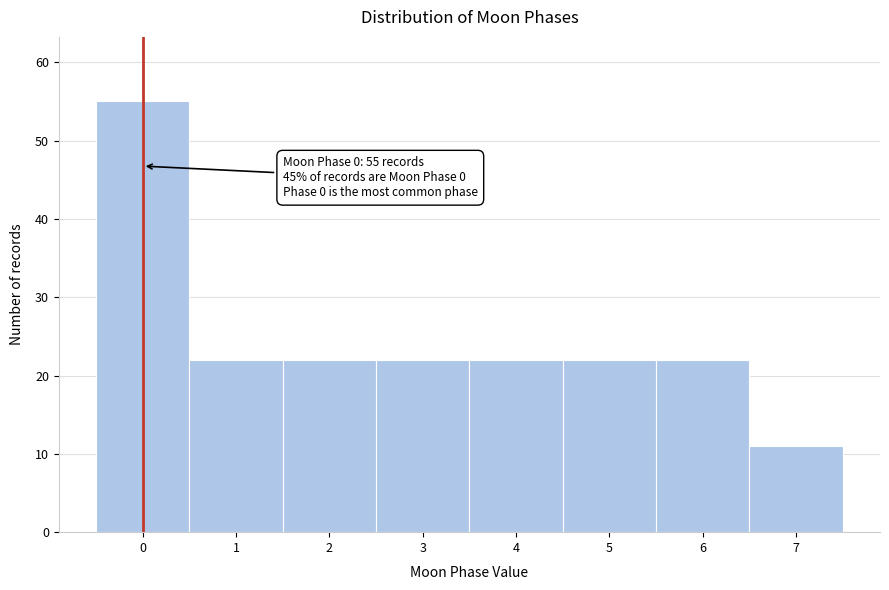

Over which range of the x-axis is the bar tallest?

-0.5 to 0.5